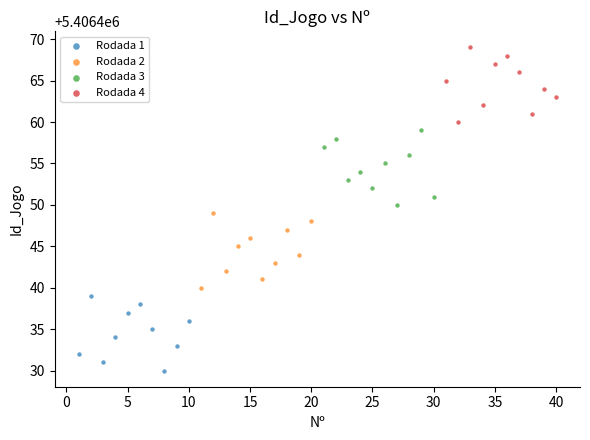

What are all the series names shown in the legend?

Rodada 1, Rodada 2, Rodada 3, Rodada 4